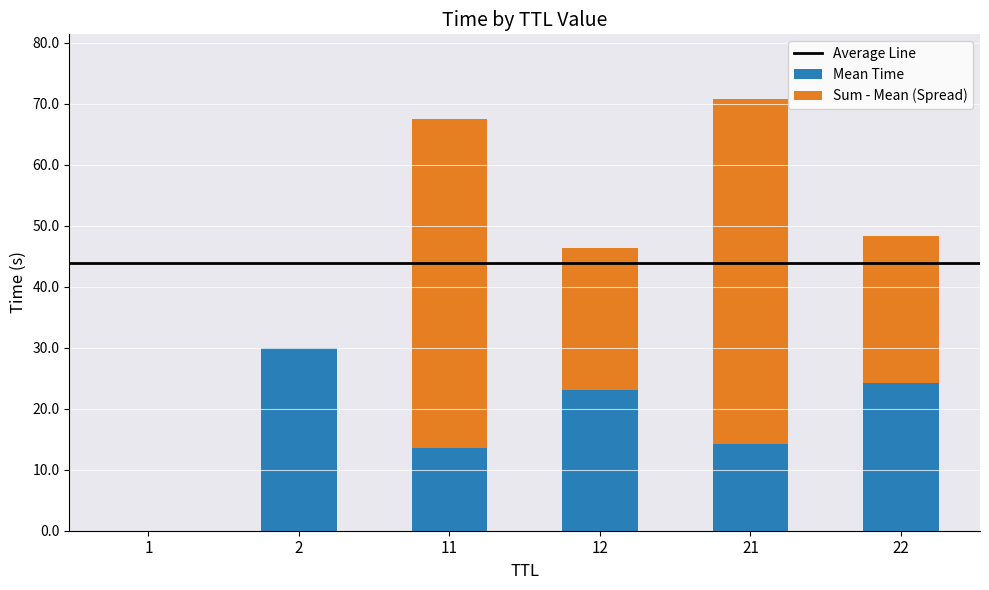

What is the total value across all series at 2?

30.0